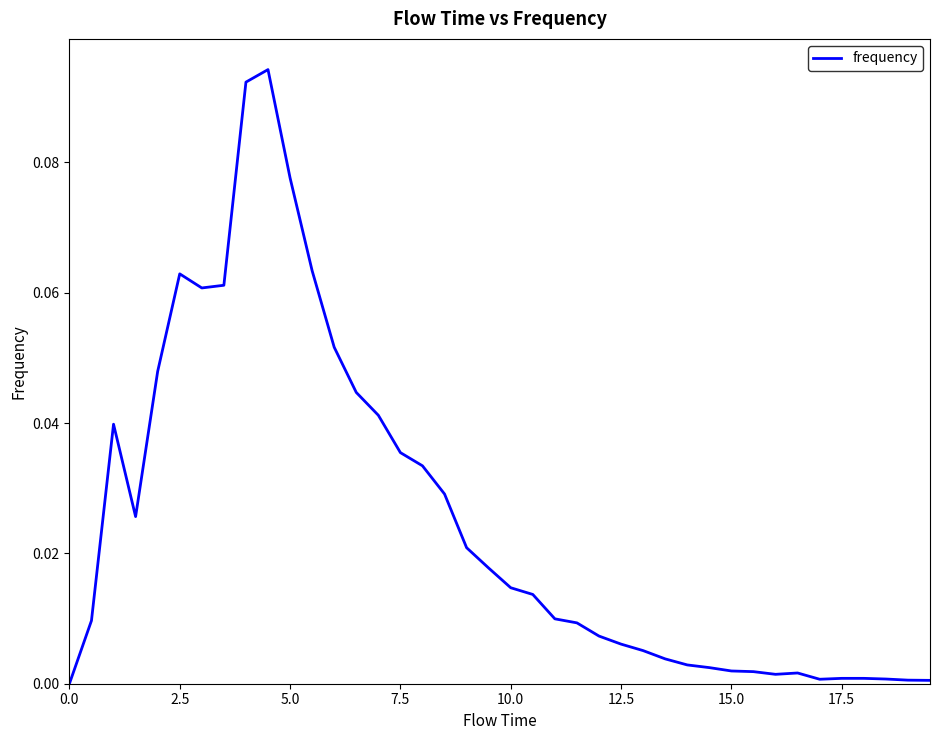

What is the sum of all values?

1.0